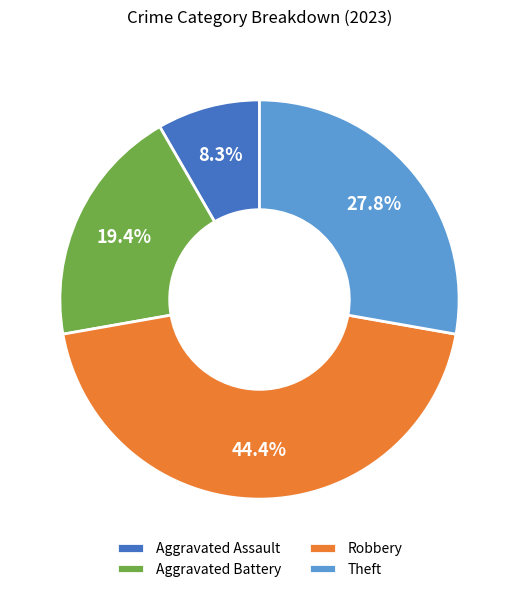

What is the largest slice in the pie chart?

Robbery